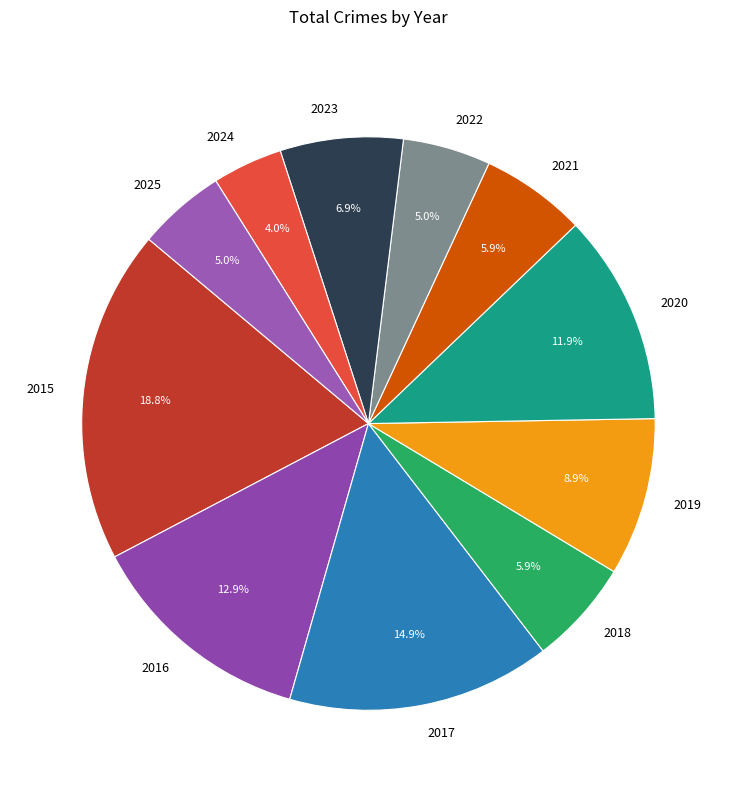

To the nearest percent, what percentage of the pie is 2015?

19%